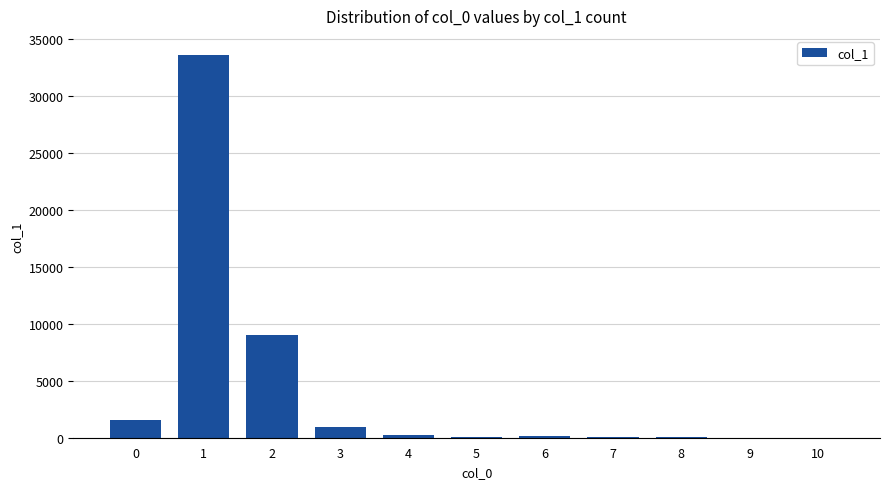

Where is the data nearest to the value 16801?

2